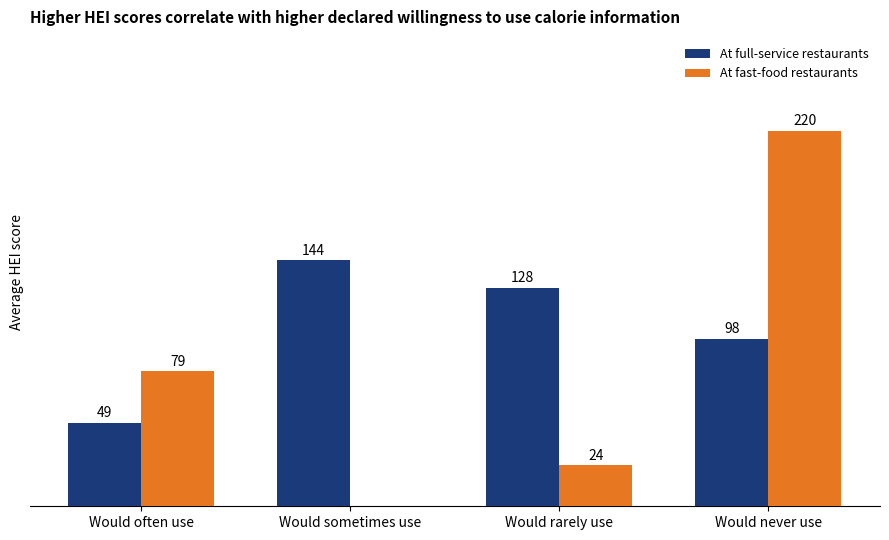

Is the value of At fast-food restaurants at Would rarely use greater than the value of At full-service restaurants at Would sometimes use?

No